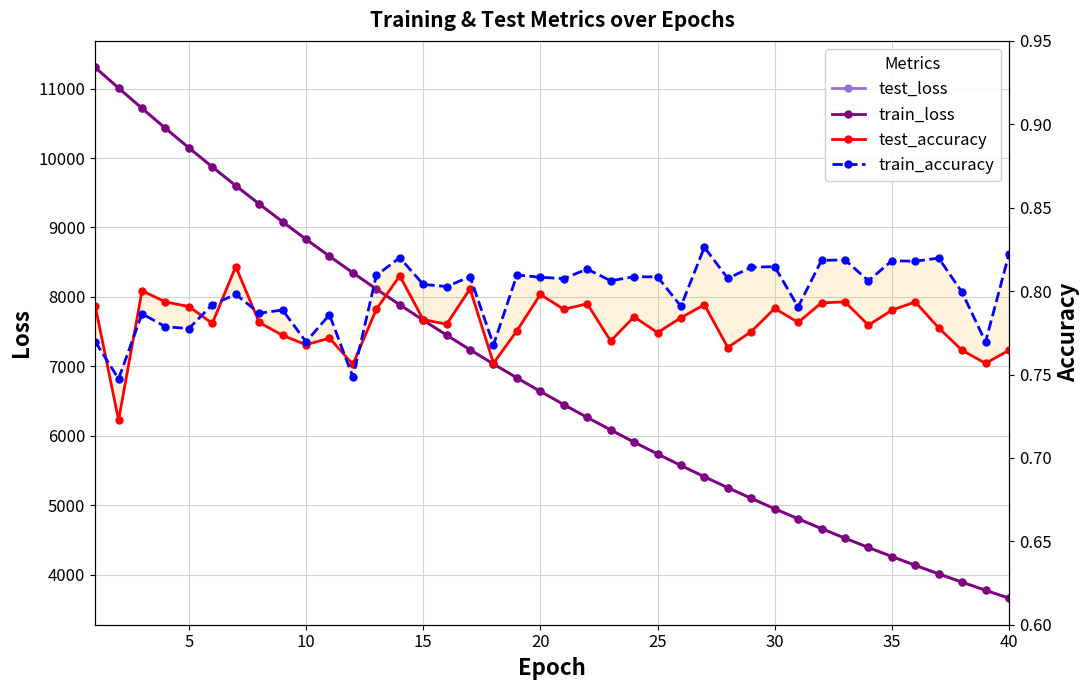

Reading left to right, what are all the values shown in this chart?

test_loss: 11303.5	11008.1	10715.0	10428.4	10146.8	9872.0	9602.0	9339.1	9081.6	8830.5	8585.8	8347.7	8114.5	7887.5	7666.5	7450.8	7239.9	7035.4	6835.1	6640.5	6450.8	6266.0	6086.1	5910.7	5740.0	5573.9	5411.6	5254.4	5101.0	4951.6	4806.6	4665.0	4527.6	4393.9	4263.6	4136.8	4013.5	3894.0	3777.6	3663.8
train_loss: 11304.1	11007.3	10715.1	10428.7	10146.6	9871.8	9601.8	9338.8	9081.6	8830.2	8585.3	8347.6	8114.1	7887.2	7666.1	7450.4	7239.6	7035.3	6834.8	6640.2	6450.6	6265.7	6085.7	5910.4	5739.7	5573.7	5411.4	5254.1	5100.7	4951.3	4806.4	4664.8	4527.4	4393.7	4263.4	4136.6	4013.3	3893.7	3777.3	3663.6
test_accuracy: 0.8	0.7	0.8	0.8	0.8	0.8	0.8	0.8	0.8	0.8	0.8	0.8	0.8	0.8	0.8	0.8	0.8	0.8	0.8	0.8	0.8	0.8	0.8	0.8	0.8	0.8	0.8	0.8	0.8	0.8	0.8	0.8	0.8	0.8	0.8	0.8	0.8	0.8	0.8	0.8
train_accuracy: 0.8	0.7	0.8	0.8	0.8	0.8	0.8	0.8	0.8	0.8	0.8	0.7	0.8	0.8	0.8	0.8	0.8	0.8	0.8	0.8	0.8	0.8	0.8	0.8	0.8	0.8	0.8	0.8	0.8	0.8	0.8	0.8	0.8	0.8	0.8	0.8	0.8	0.8	0.8	0.8